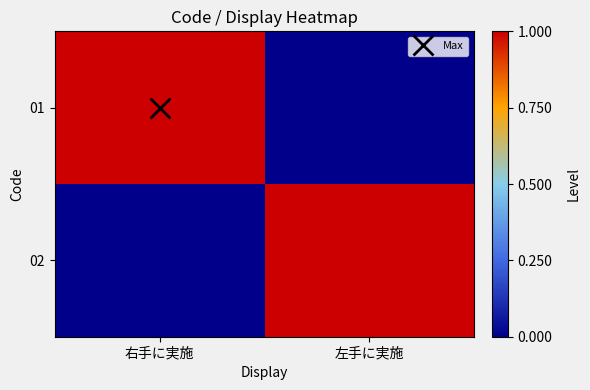

Reading right to left, list all the values displayed in this chart.

01: 左手に実施=0	右手に実施=1
02: 左手に実施=1	右手に実施=0